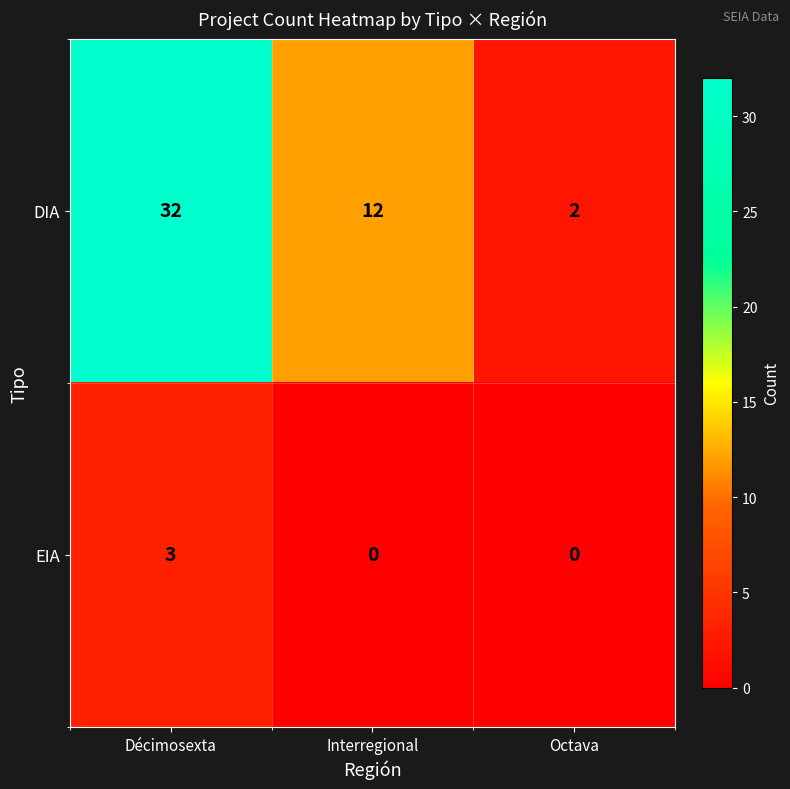

Which series has the widest spread of values?

DIA